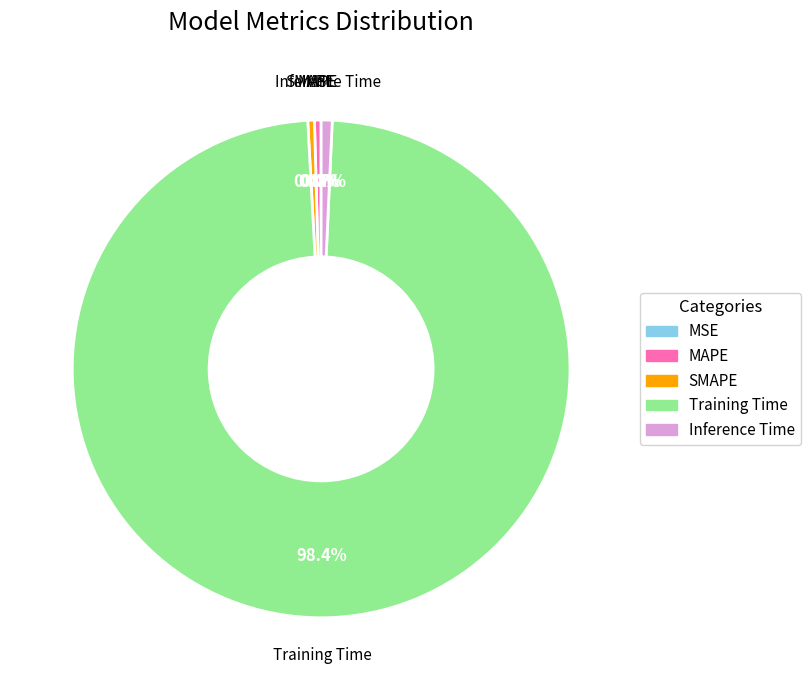

Combined, do MAPE and Training Time account for over 50%?

Yes